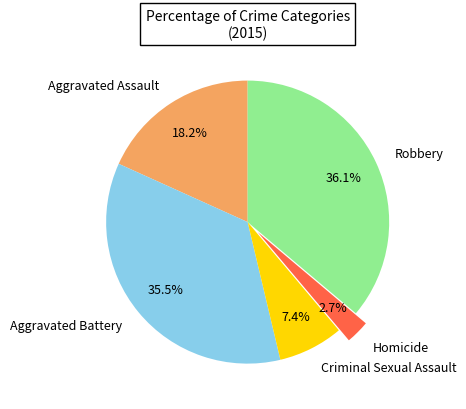

To the nearest percent, what is the average slice percentage?

20%